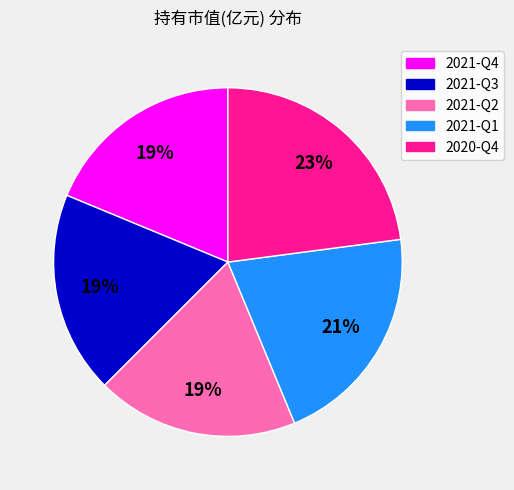

Is there any slice that represents more than half of the pie?

No